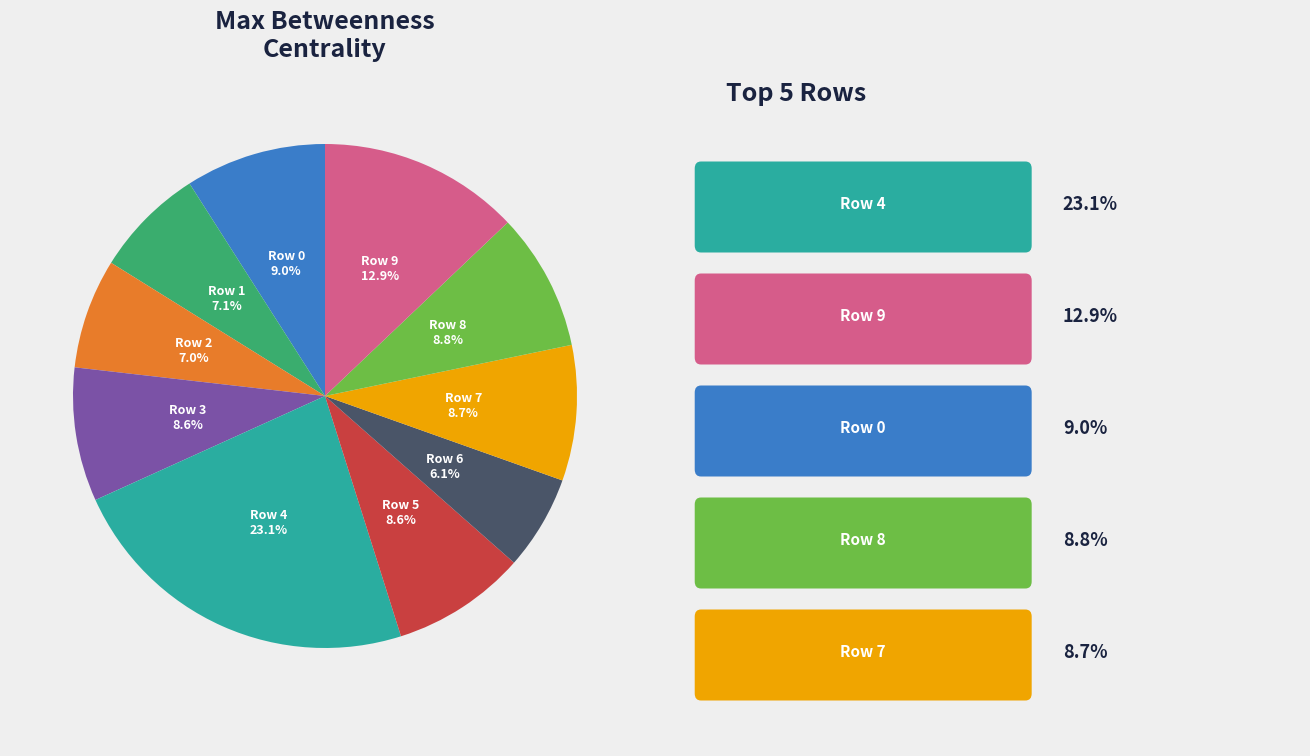

Does any single category account for the majority?

No